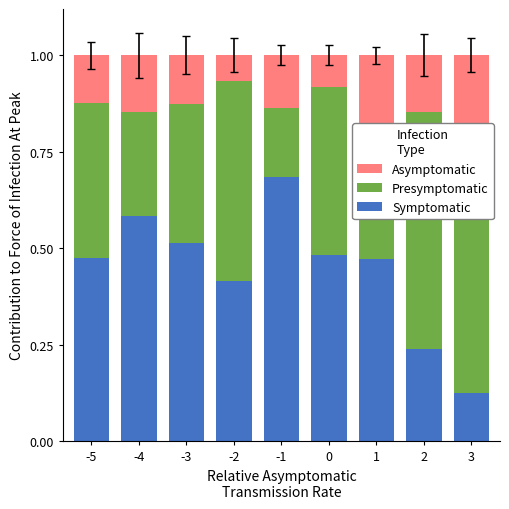

Count the number of data series in this chart.

3